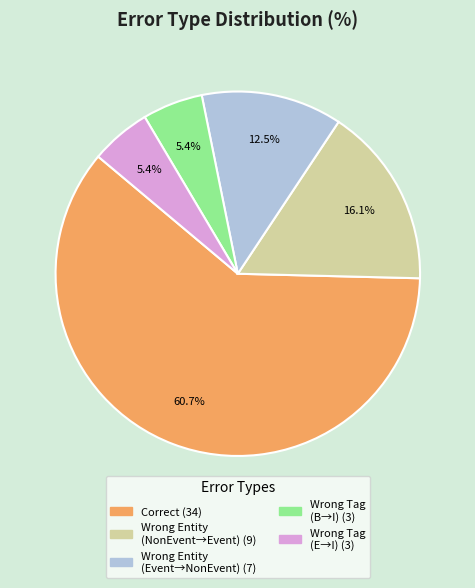

Is there a majority slice in this chart?

Yes